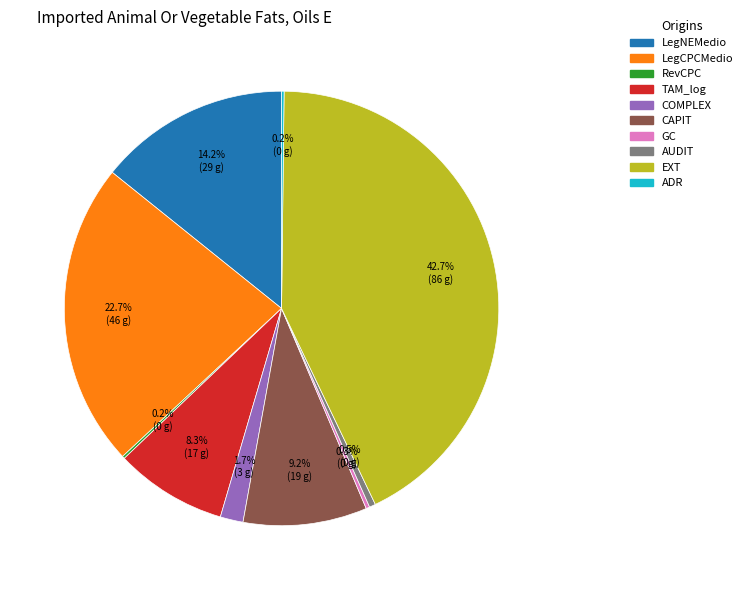

Is TAM_log the majority of the pie?

No